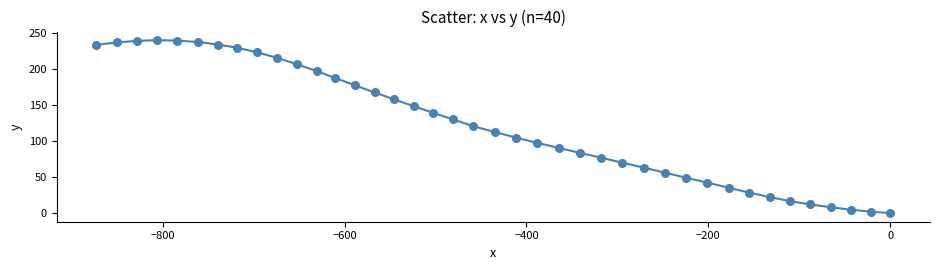

What is the range of X values (max minus min)?

872.7